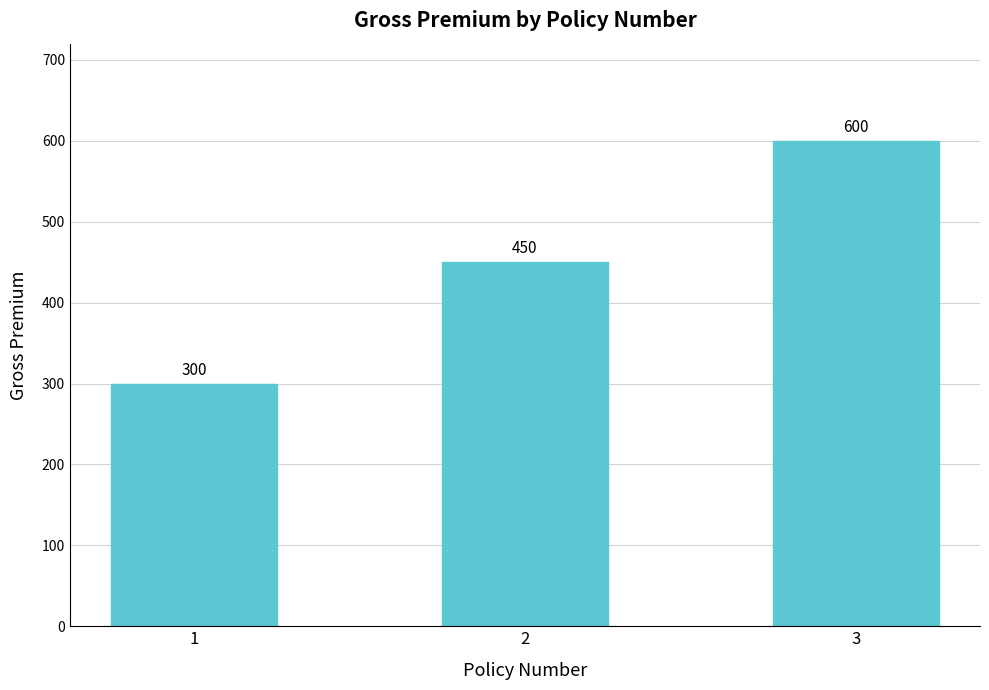

Rank the categories by value from lowest to highest.

1, 2, 3